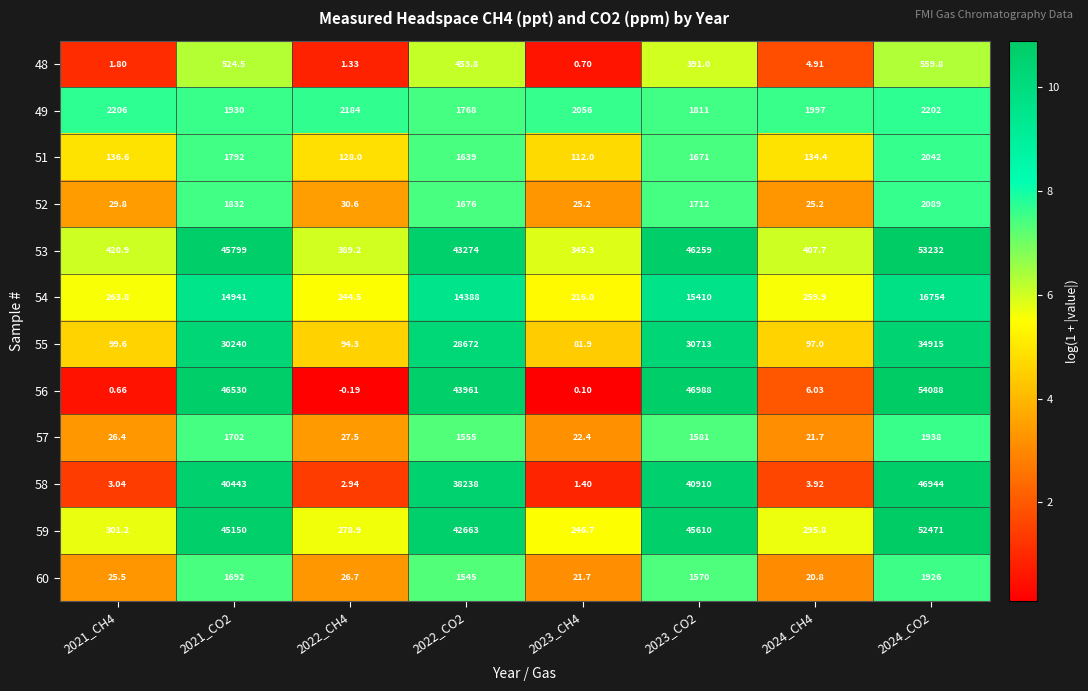

Is the value of 49 at 2023_CH4 greater than the value of 56 at 2023_CH4?

Yes